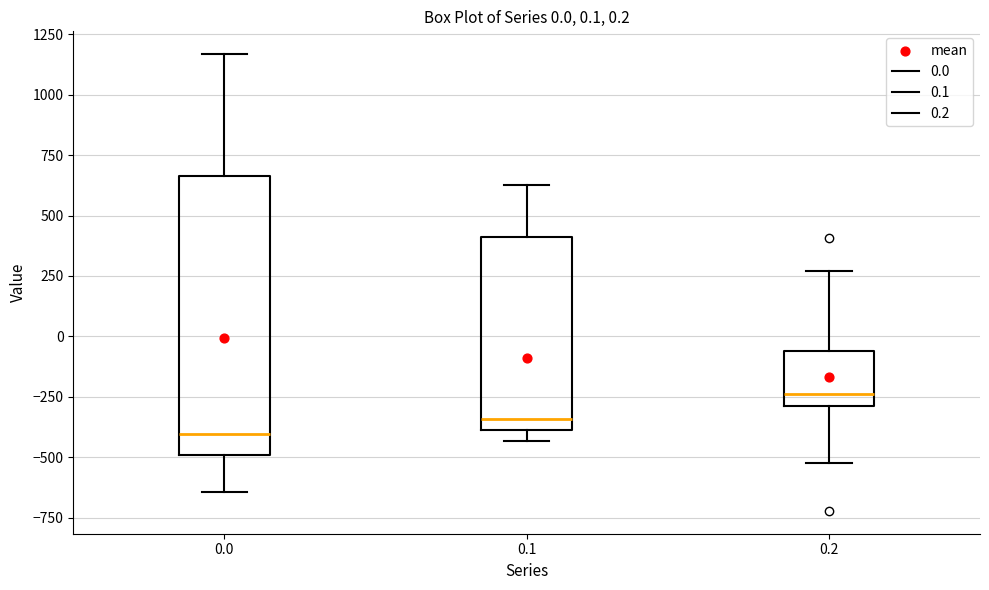

Which box's median line is the highest?

0.2